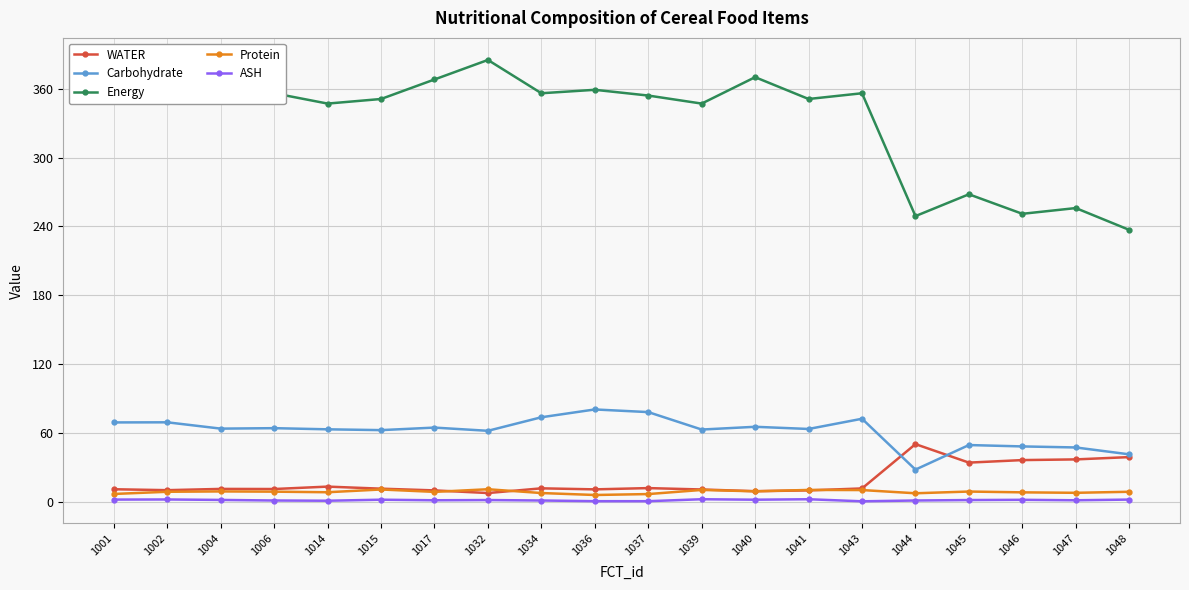

At which label does ASH first exceed 1?

1001